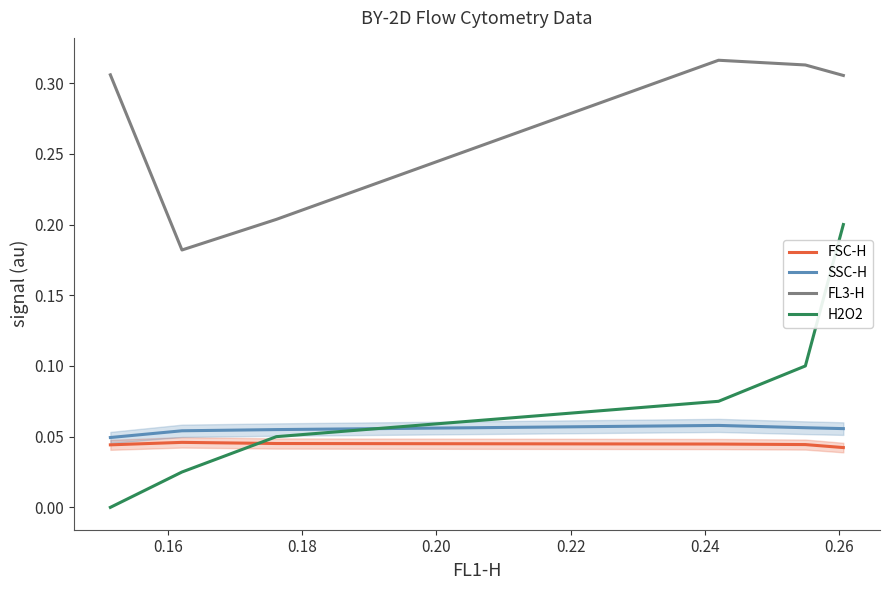

What is the value of the FL3-H point at the 2nd from the left?

0.2